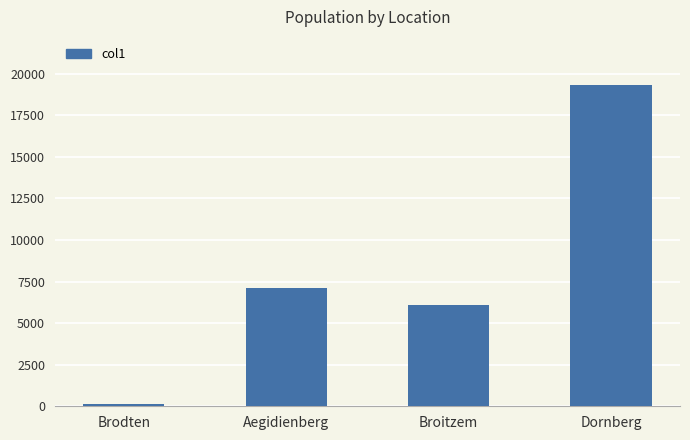

What is the sum of all values?

32593